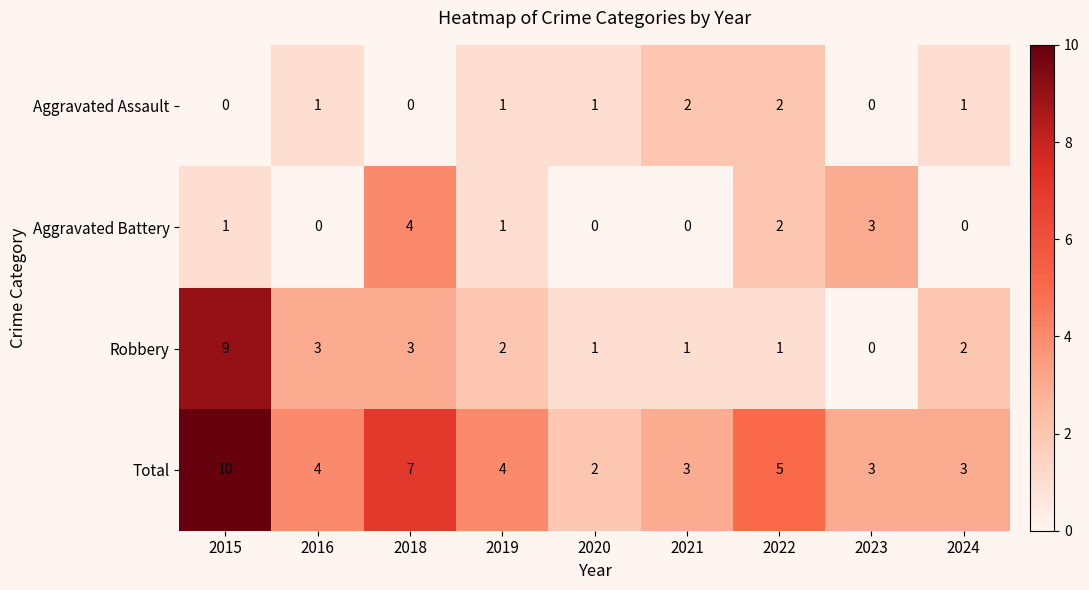

At which label does Robbery reach its peak?

2015